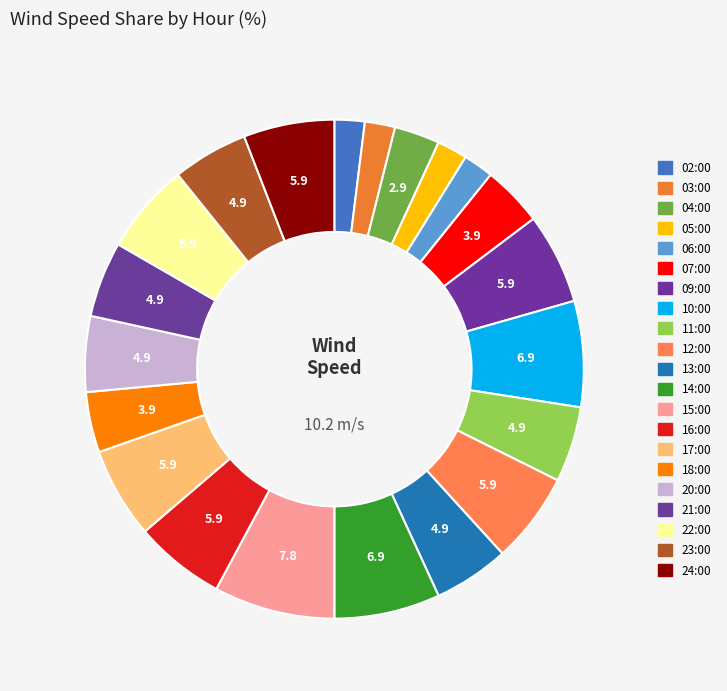

To the nearest percent, what is the average slice percentage?

5%